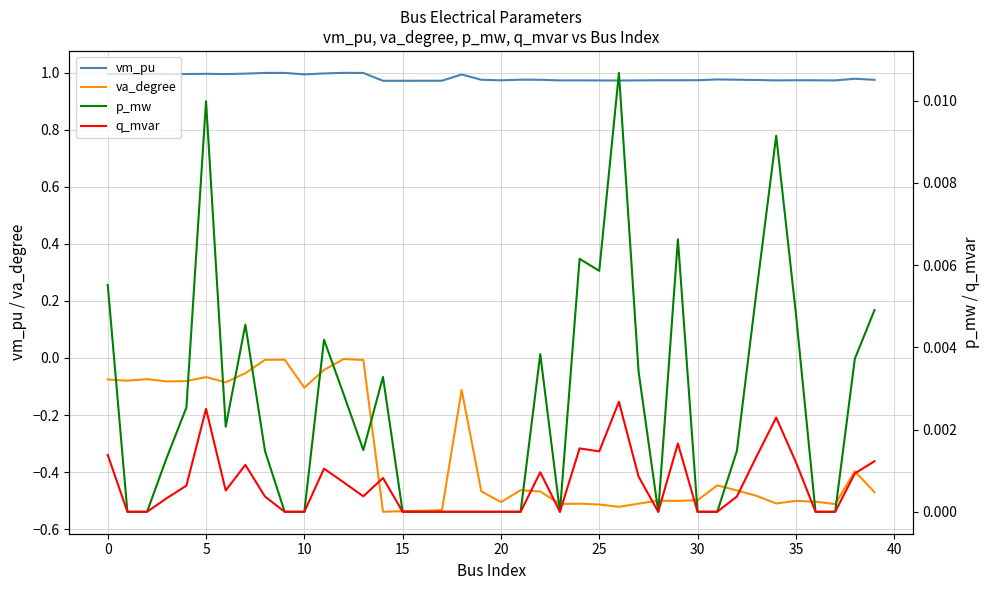

True or false: va_degree and vm_pu intersect in this chart.

False